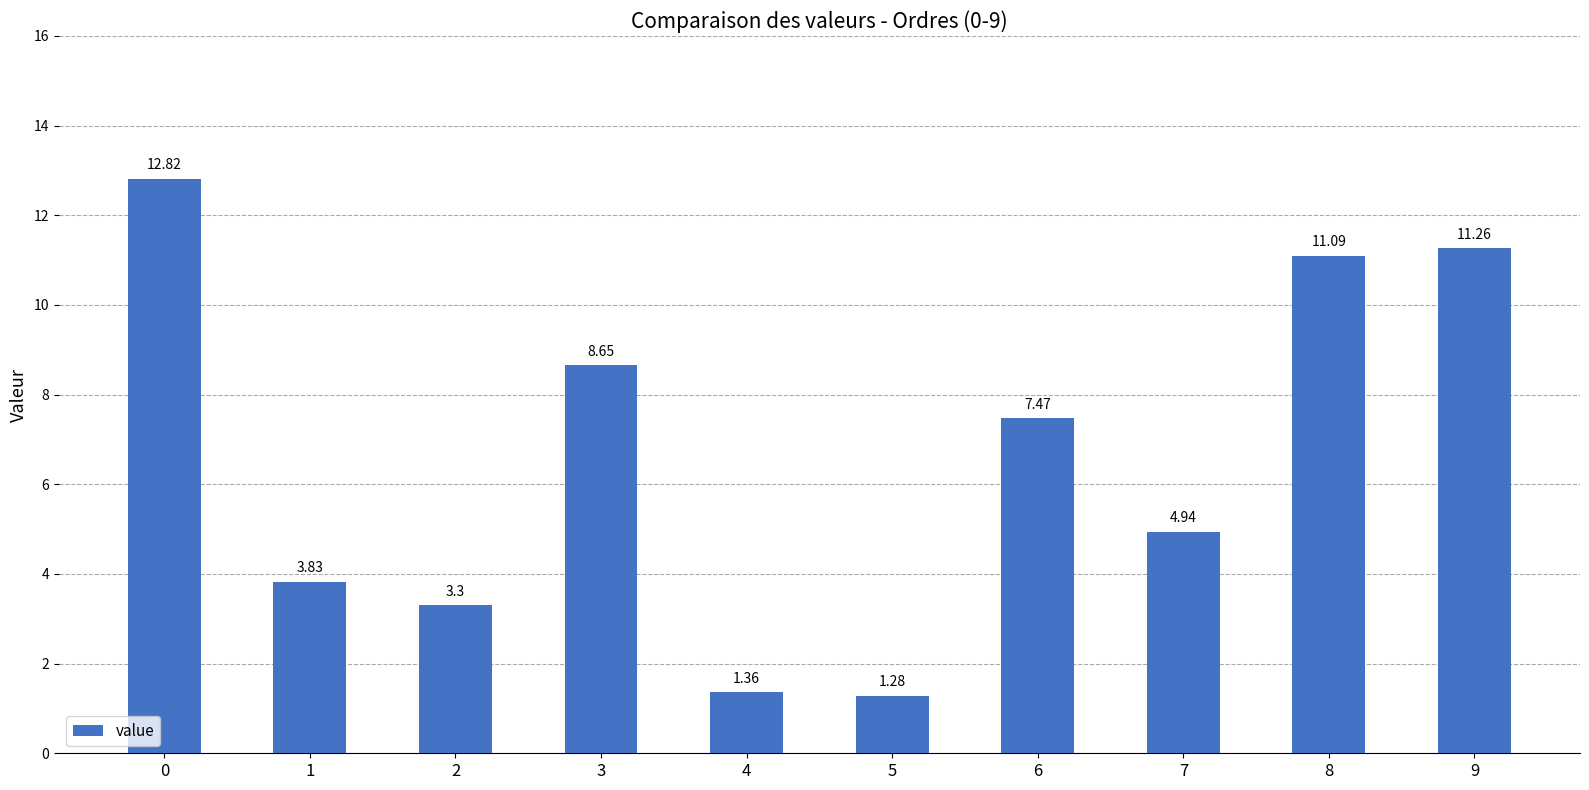

List the labels in order of value, largest first.

0, 9, 8, 3, 6, 7, 1, 2, 4, 5